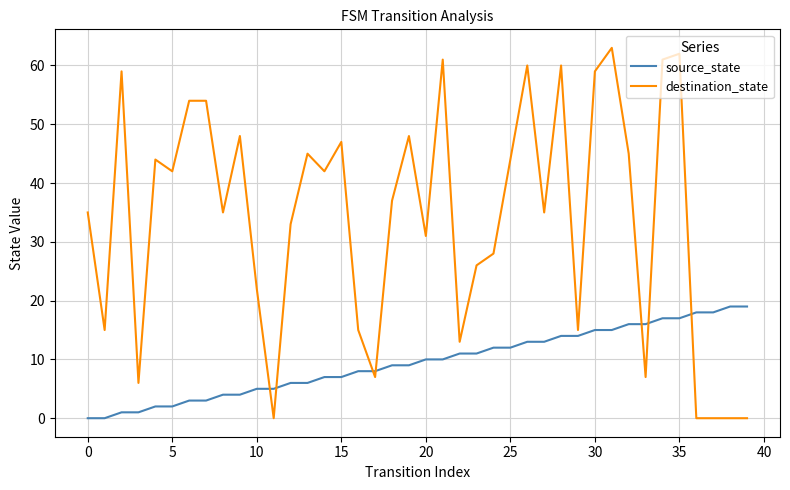

List the series in order of their peak value, highest first.

destination_state, source_state